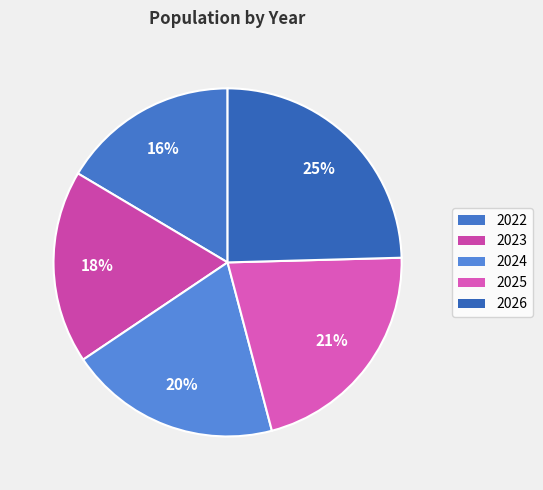

Rank the categories by value from lowest to highest.

2022, 2023, 2024, 2025, 2026